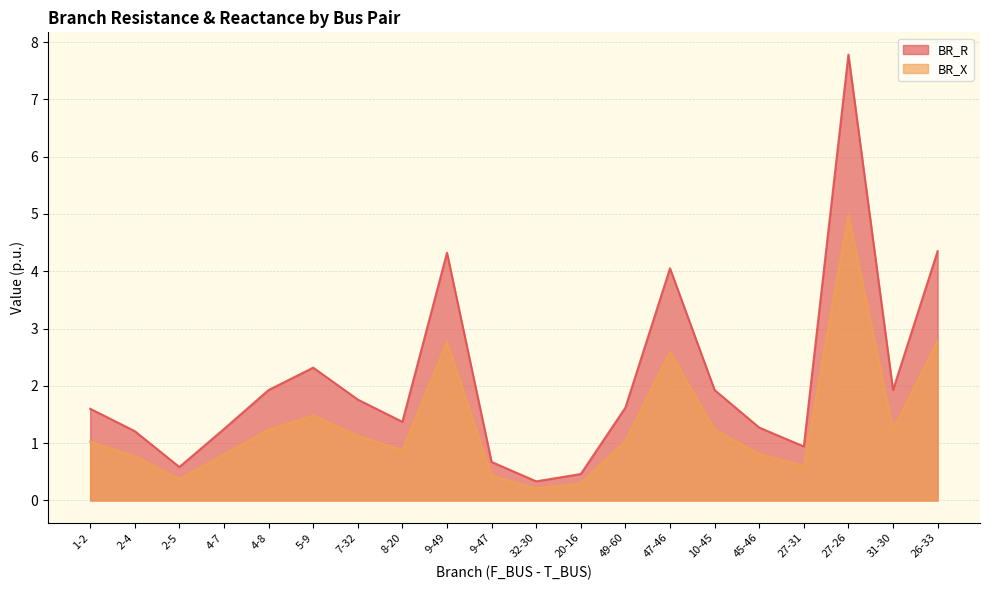

Does the chart have visible grid lines?

Yes